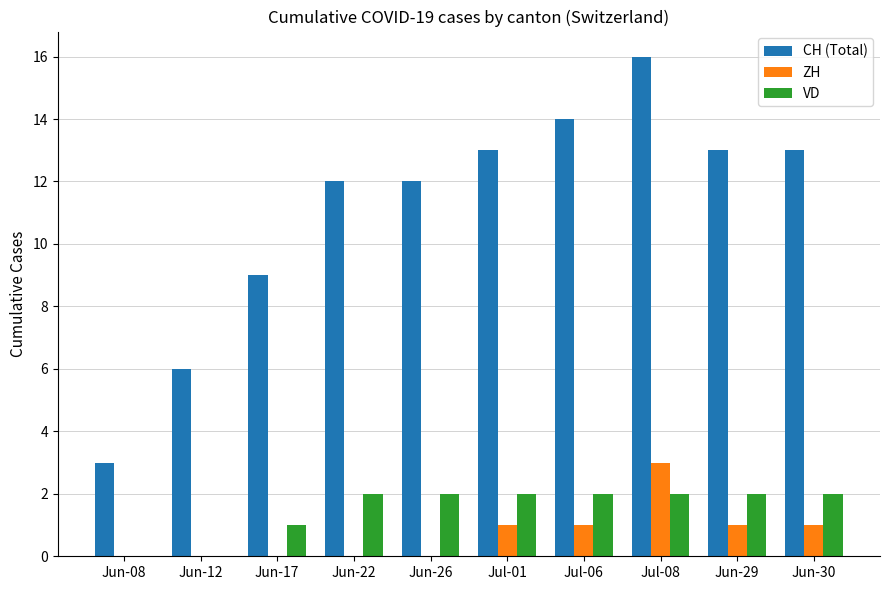

Reading right to left, transcribe all the data shown in this chart.

CH (Total): 13	13	16	14	13	12	12	9	6	3
ZH: 1	1	3	1	1	0	0	0	0	0
VD: 2	2	2	2	2	2	2	1	0	0